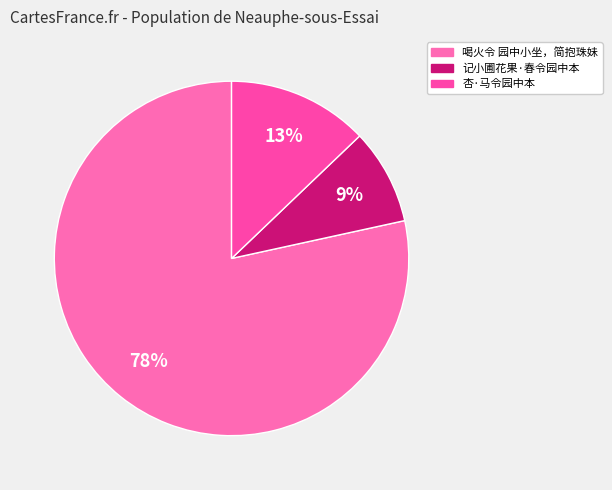

Count the number of slices in the pie.

3